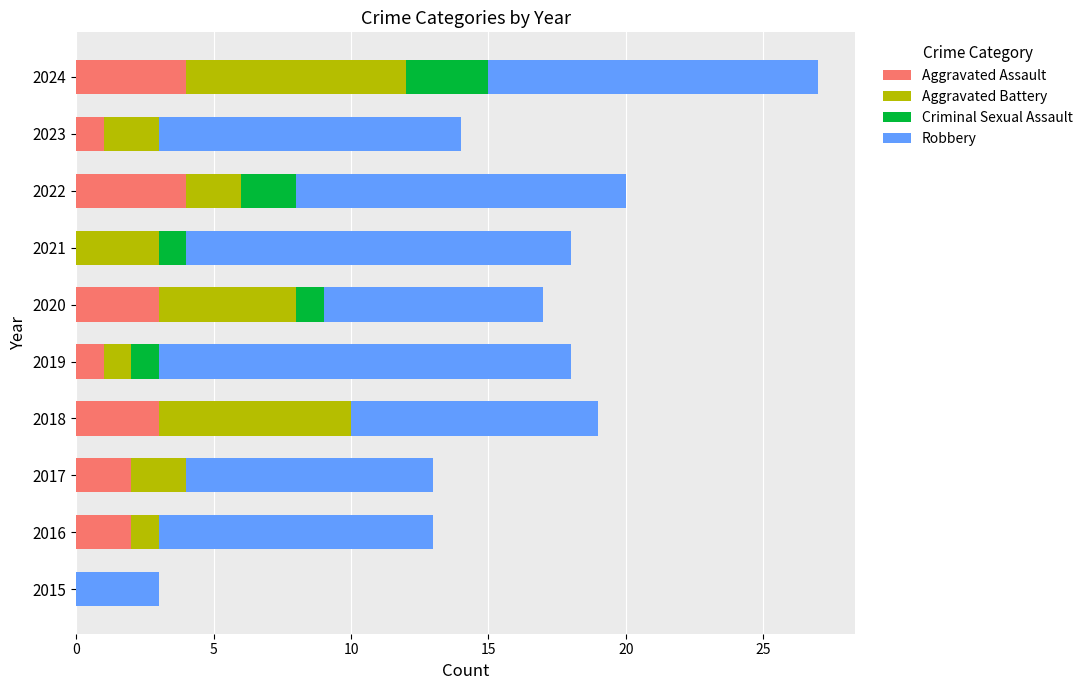

Count the number of categories in the chart.

10